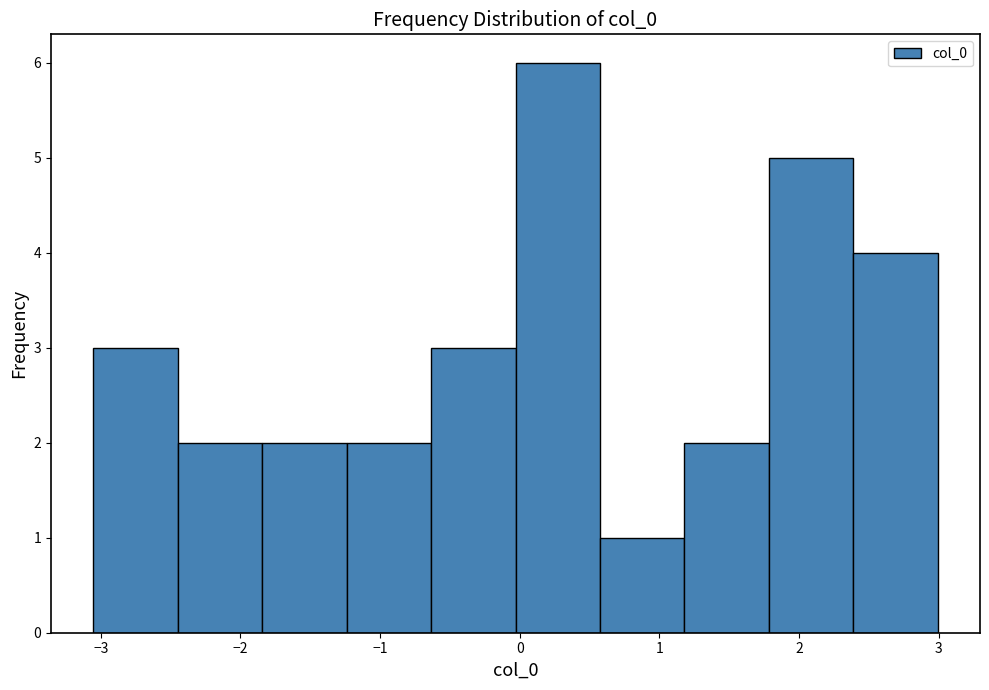

Reading left to right, transcribe this chart: for each bar, give the range it covers on the x-axis and its height. Neither the bar edges nor the heights are printed on the chart, so give them approximately, as read against the axes.

-3.1 to -2.4: 3
-2.4 to -1.8: 2
-1.8 to -1.2: 2
-1.2 to -0.6: 2
-0.6 to 0.0: 3
0.0 to 0.6: 6
0.6 to 1.2: 1
1.2 to 1.8: 2
1.8 to 2.4: 5
2.4 to 3.0: 4